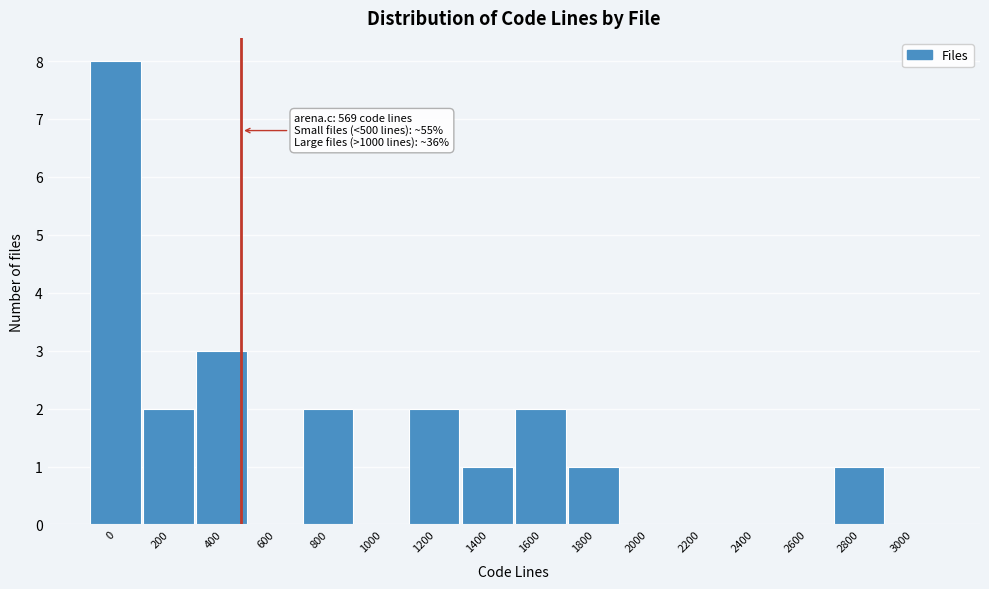

Reading left to right, list all the values displayed in this chart.

0=8	200=2	400=3	600=0	800=2	1000=0	1200=2	1400=1	1600=2	1800=1	2000=0	2200=0	2400=0	2600=0	2800=1	3000=0